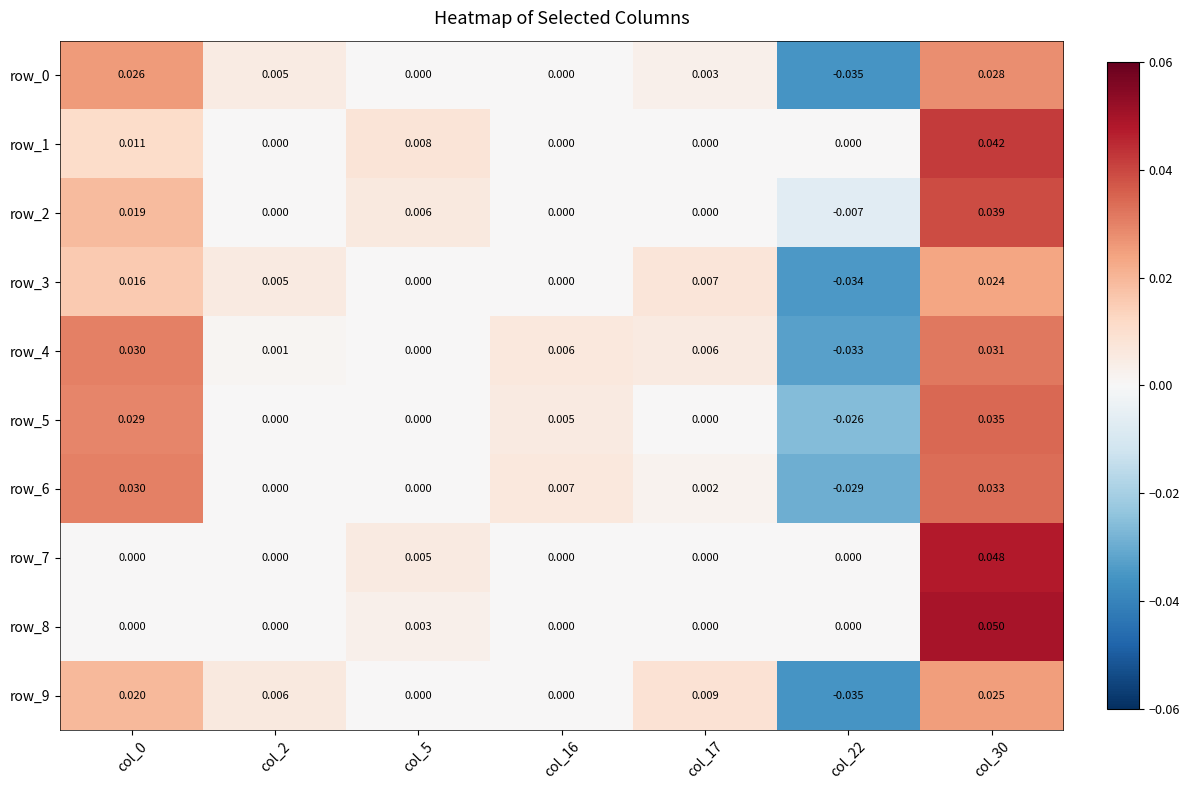

How many series are shown in this chart?

10